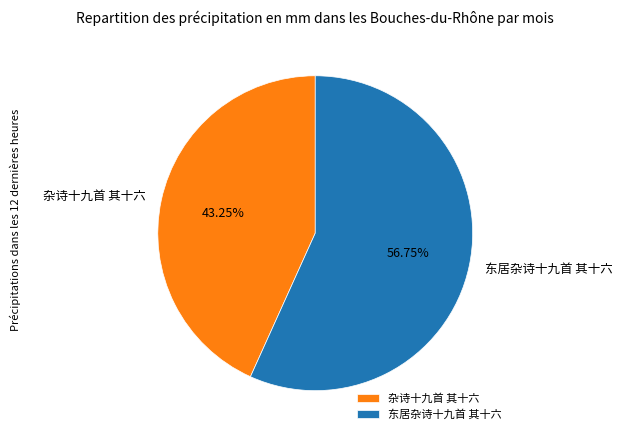

To the nearest percent, what is the combined percentage of 东居杂诗十九首 其十六 and 杂诗十九首 其十六?

100%